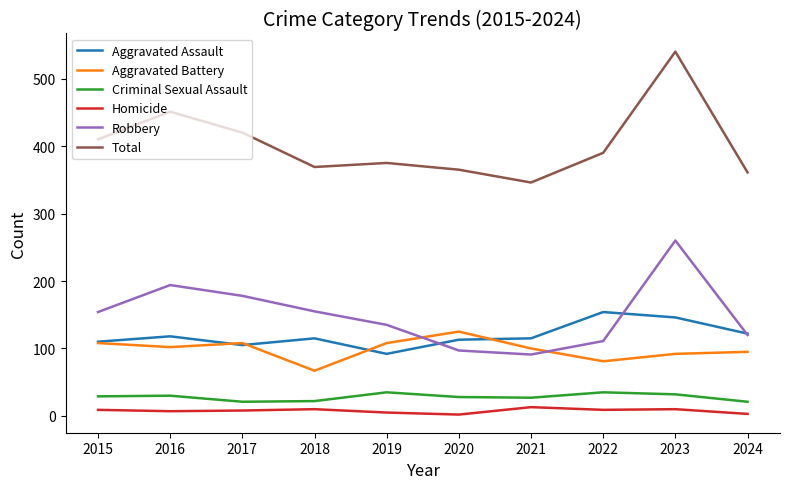

How many lines are shown in the chart?

6